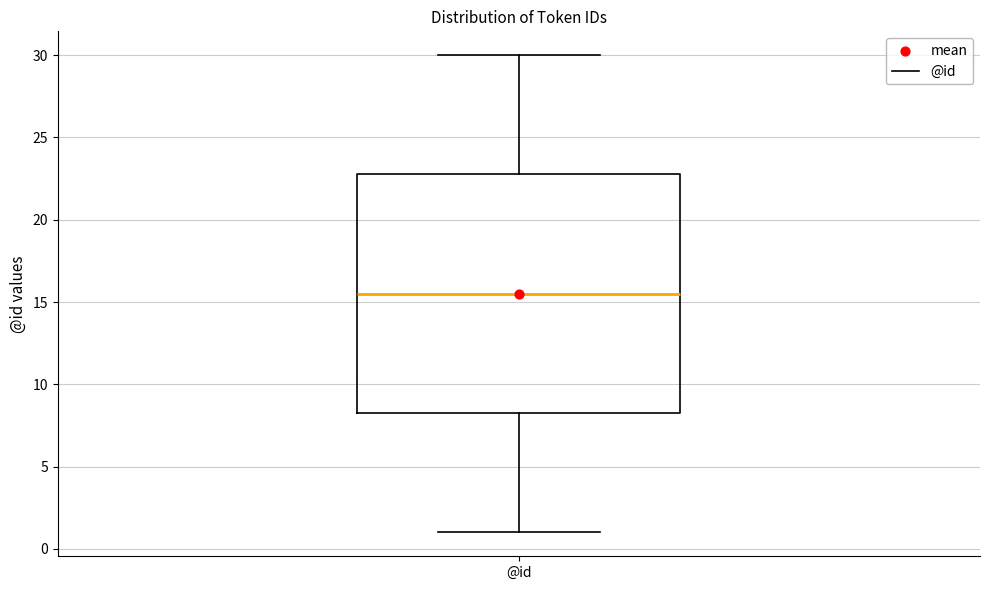

Transcribe this box plot: give where the median line is, the range the box spans, and where the two whiskers end, as read against the y-axis. The values are not printed on the chart, so give them approximately, as read against the axis.

median 15.5, box 8.5 to 23.0, whiskers 1.0 to 30.0